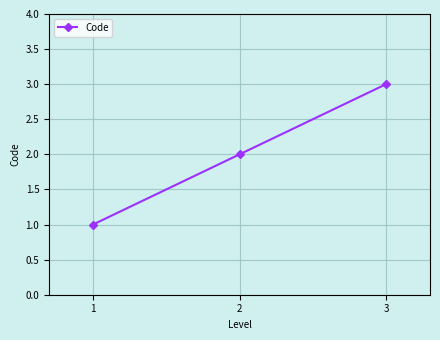

Which label corresponds to the smallest value in the chart?

1